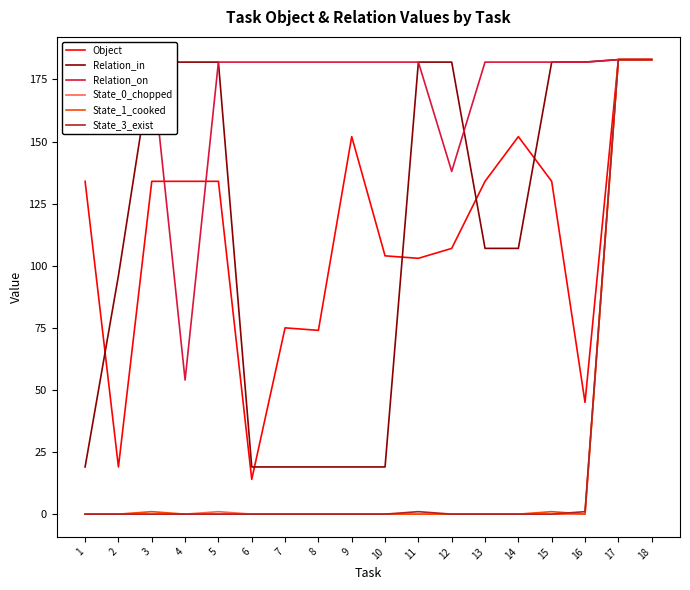

What is the greatest value displayed?

183